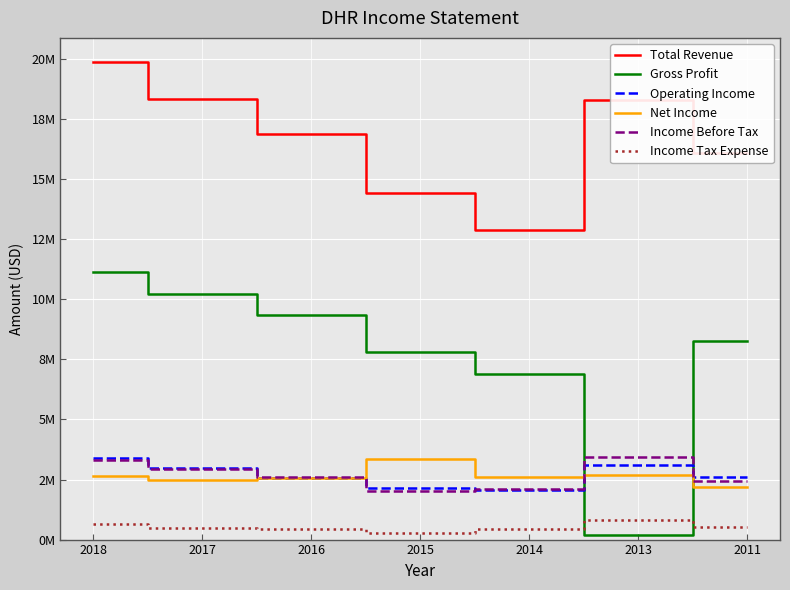

The value of Income Tax Expense at 2016 is 181263. True or false?

False